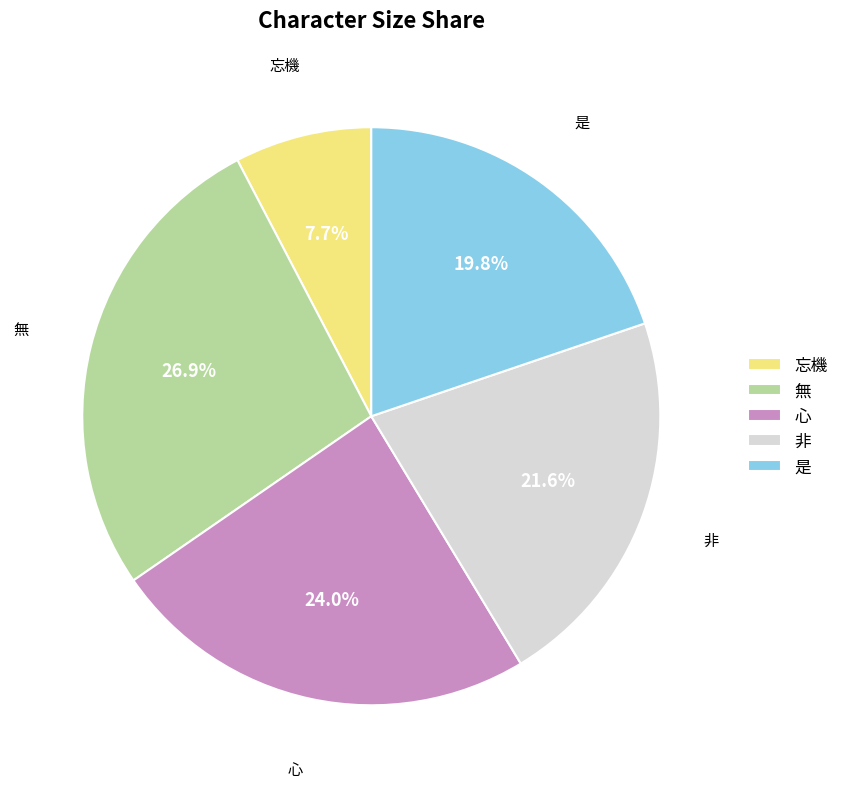

Does any single category account for the majority?

No